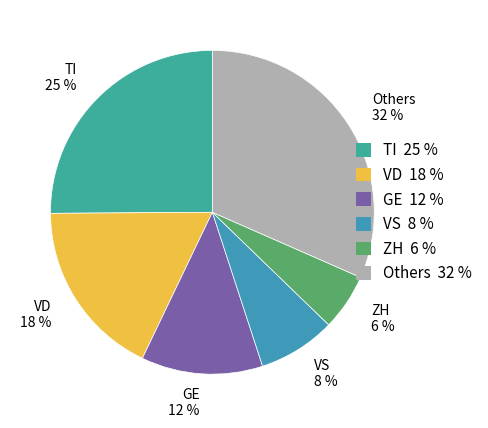

Count the number of slices in the pie.

6